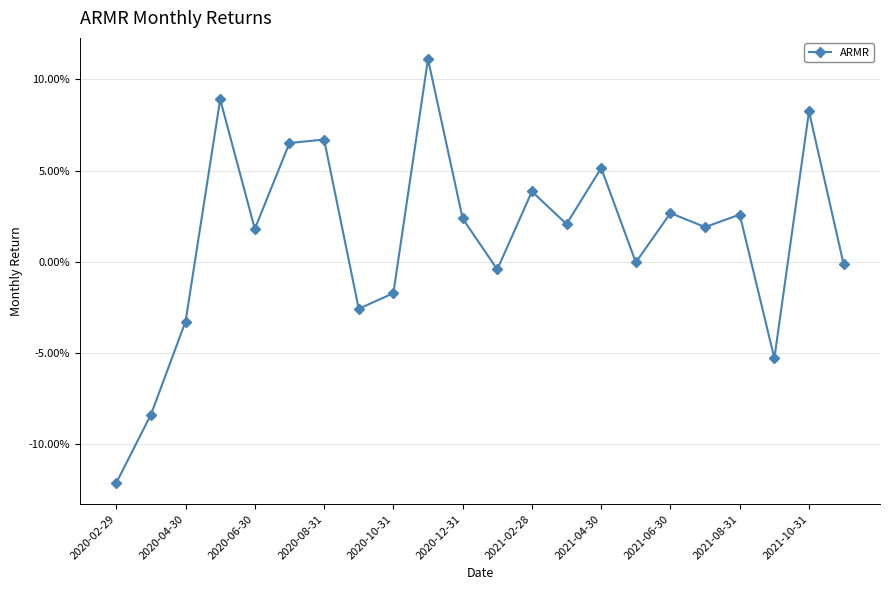

Does the chart have visible grid lines?

Yes